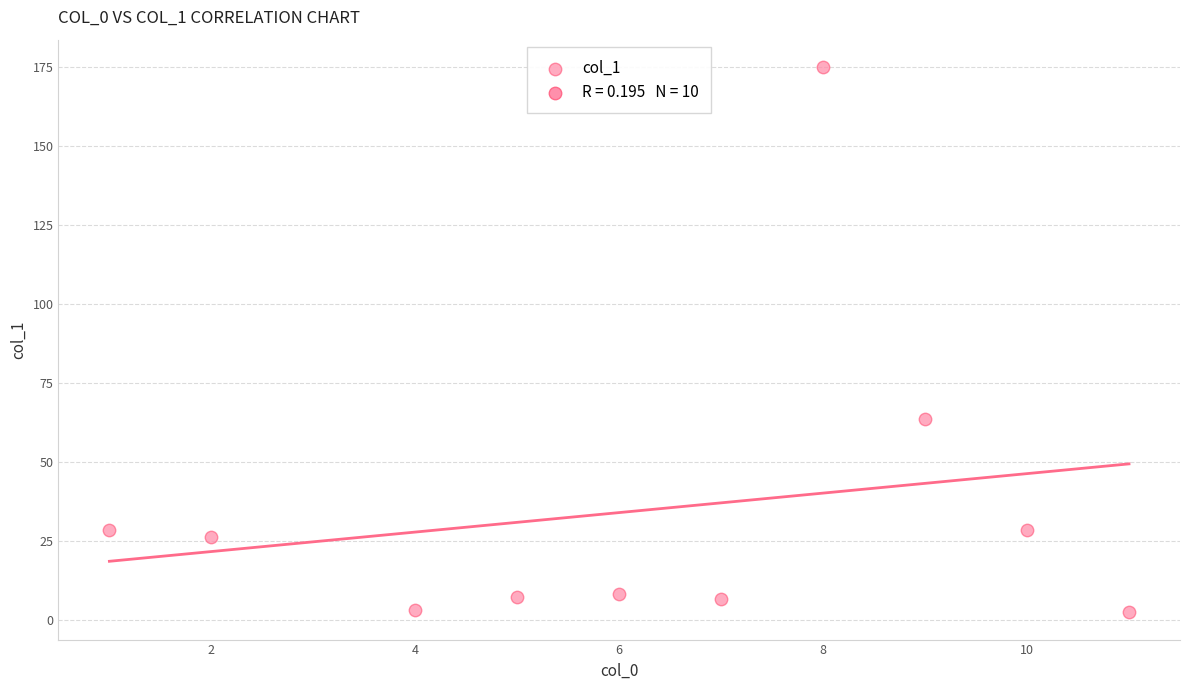

What Y value in the scatter plot is closest to 88?

63.5